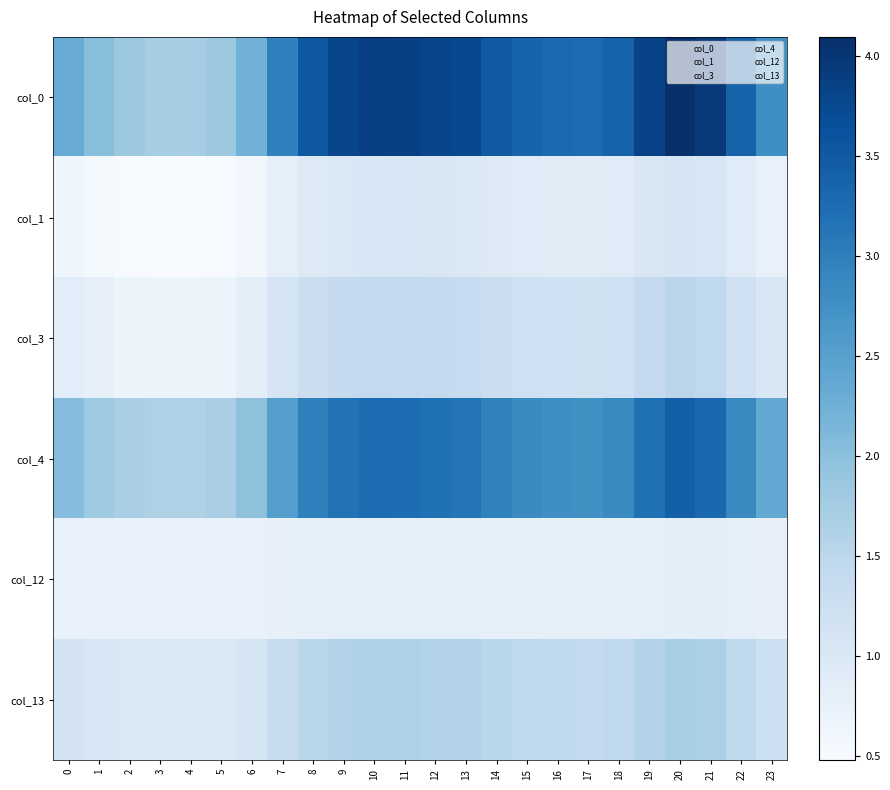

At 4, list the series in order from smallest to largest.

col_1, col_3, col_12, col_13, col_4, col_0